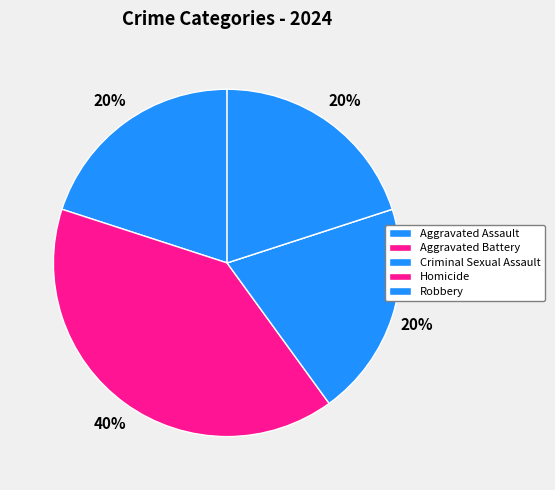

The Aggravated Battery slice represents 40% of the pie. True or false?

True